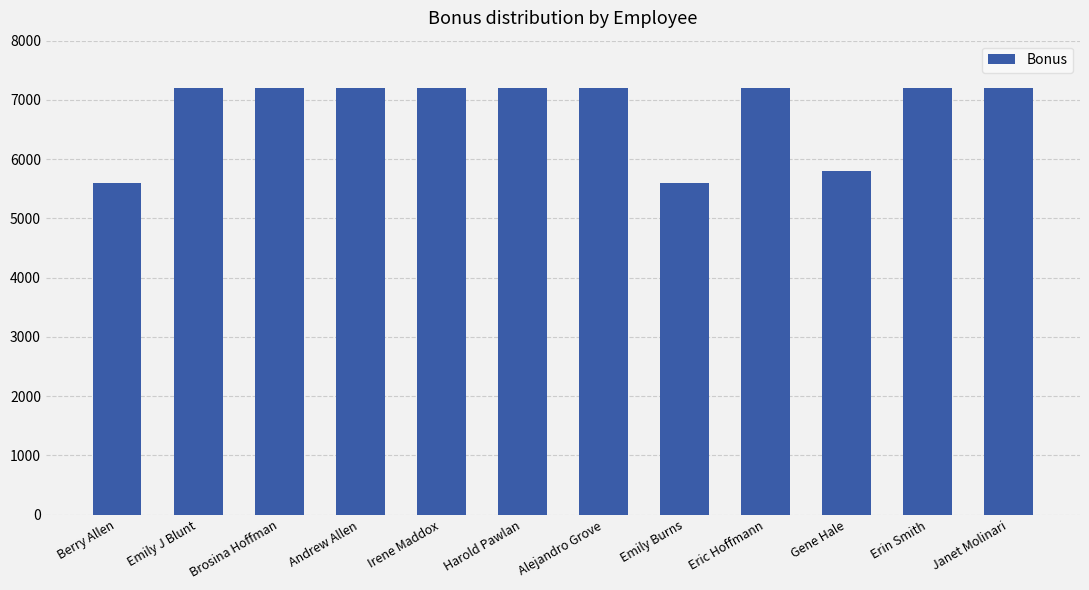

Approximately how many times larger is the value at Berry Allen compared to Alejandro Grove?

0.8